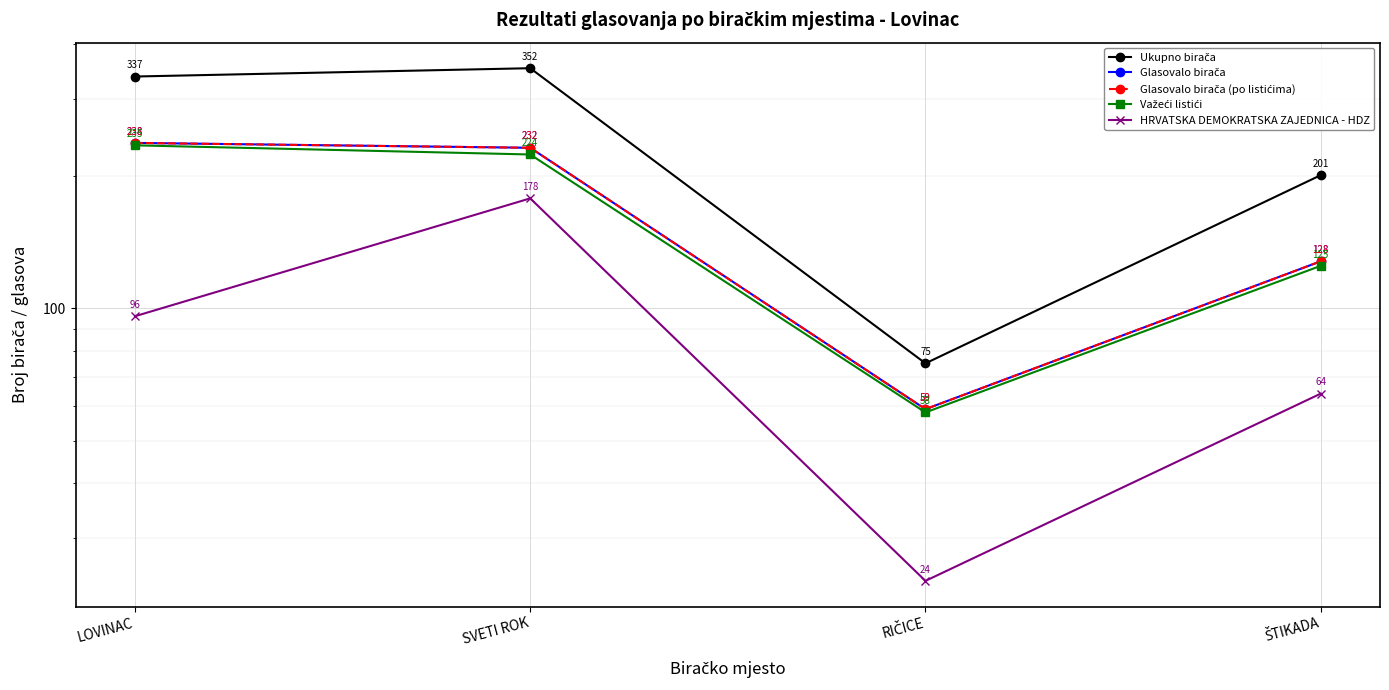

How many values in the Glasovalo birača (po listićima) series are below 232?

2